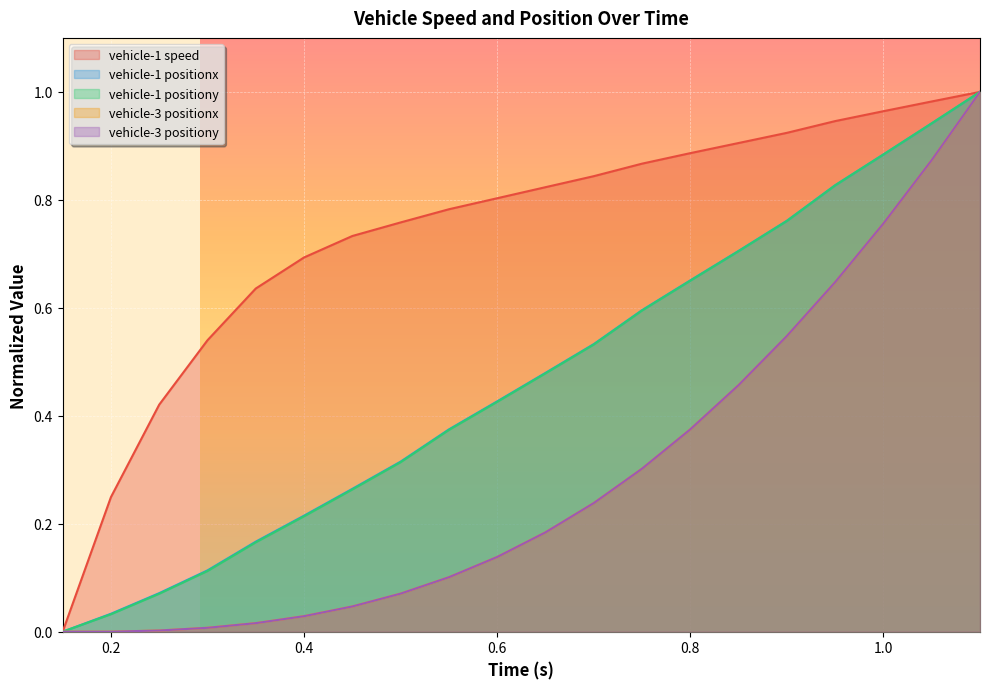

Is the value of vehicle-1 positionx at 0.2 greater than the value of vehicle-3 positiony at 0.6?

No